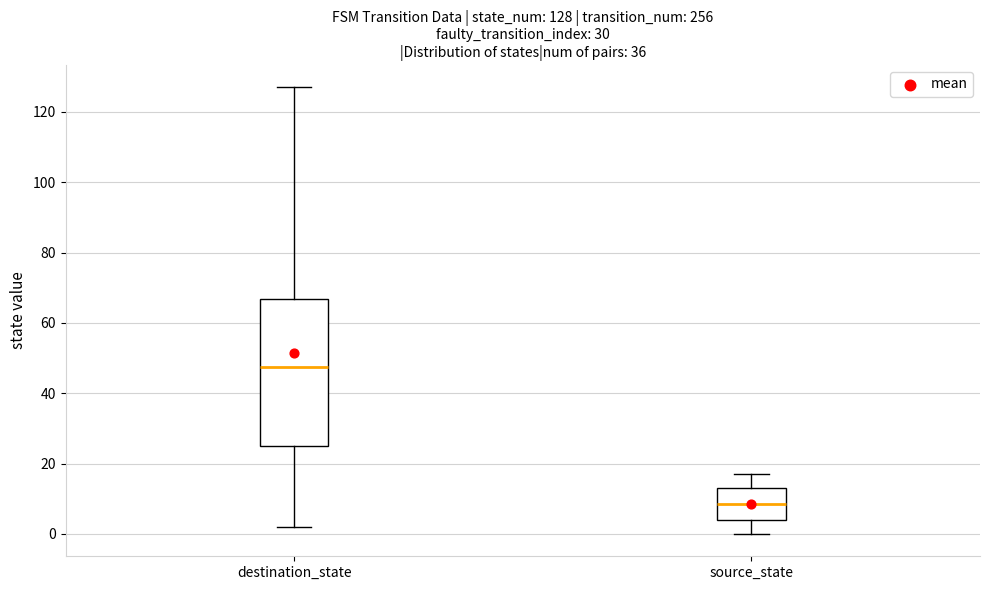

Which box has the lowest median line?

source_state